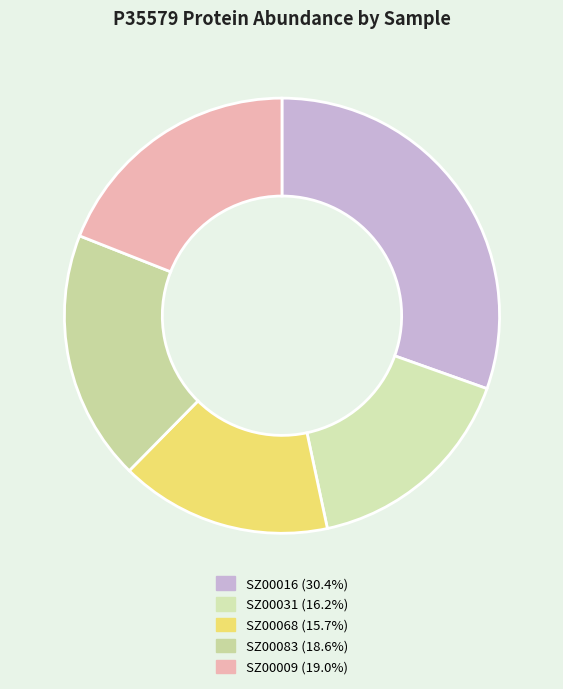

Count the number of slices in the pie.

5